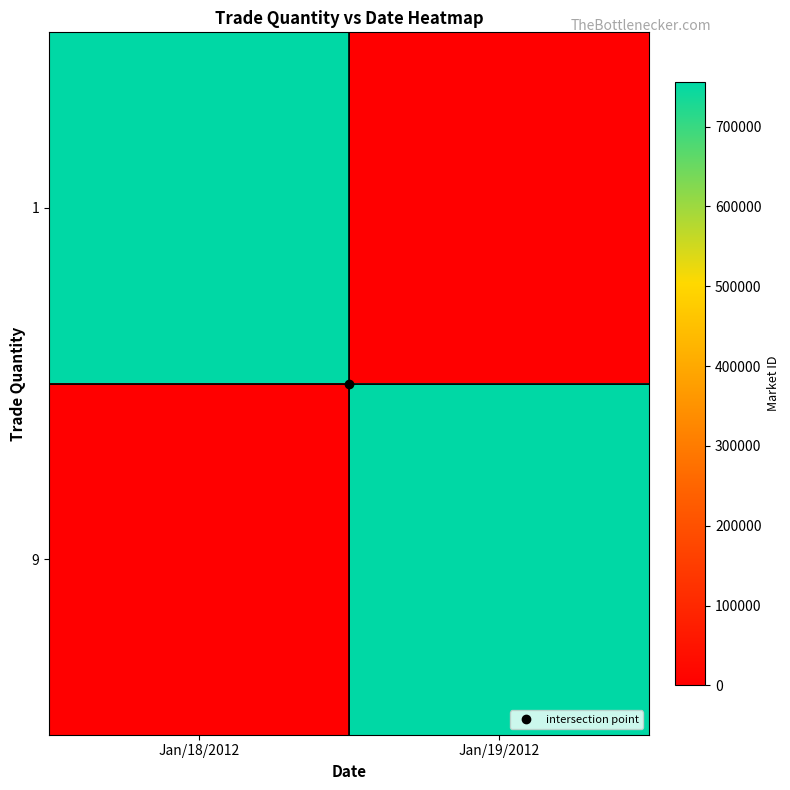

Which category has the highest value across all series?

Jan/18/2012